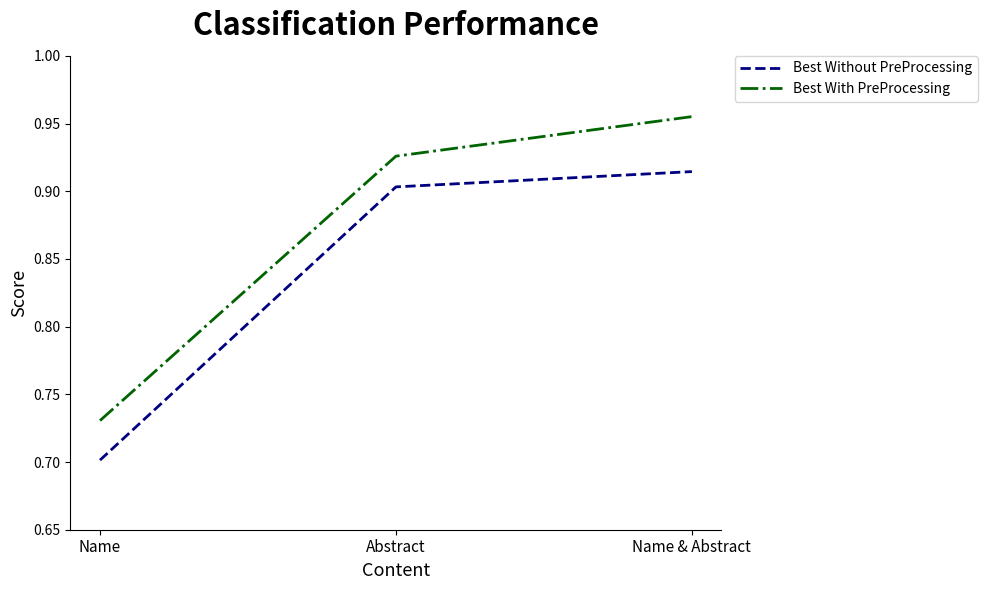

Count the Best Without PreProcessing values in the range 0 to 1.

3